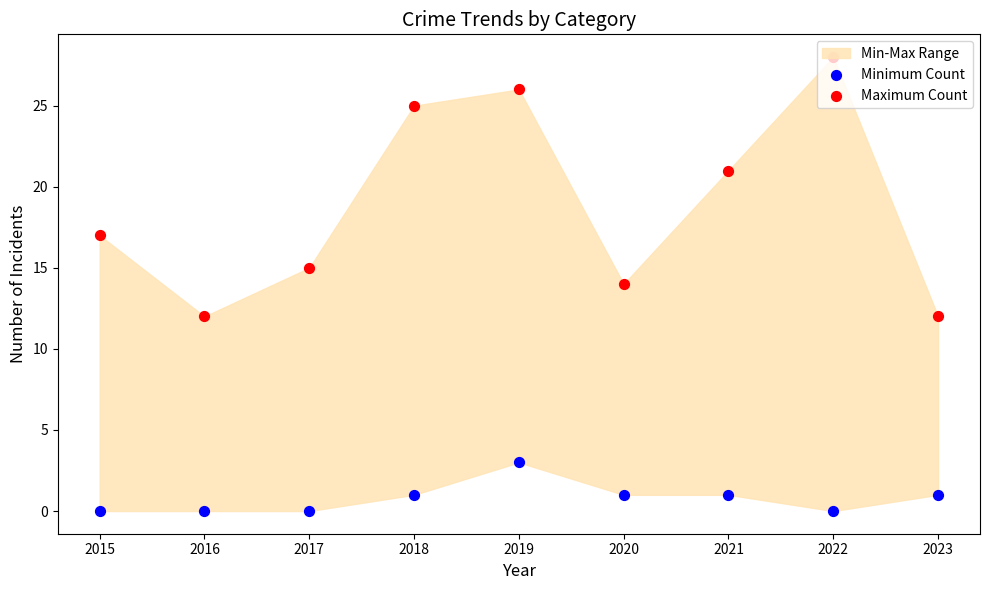

At which category is the sum across all series the highest?

2019